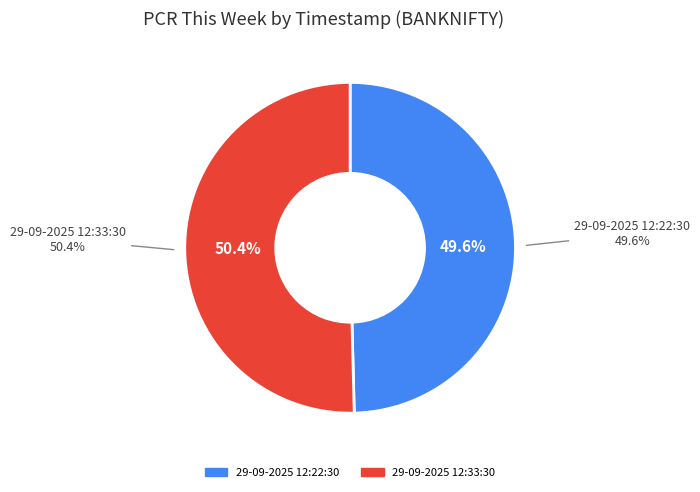

Which category accounts for the majority?

29-09-2025 12:33:30